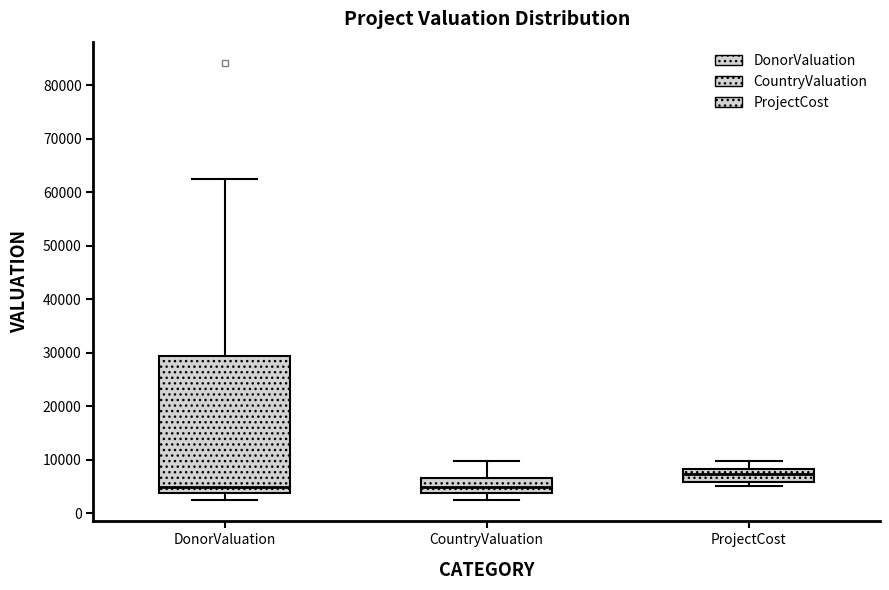

Reading left to right, transcribe this box plot: for each box, give where its median line is, the range the box spans, and where its two whiskers end, as read against the y-axis. The values are not printed on the chart, so give them approximately, as read against the axis.

DonorValuation: median 5000, box 4000 to 29000, whiskers 3000 to 63000
CountryValuation: median 5000, box 4000 to 7000, whiskers 3000 to 10000
ProjectCost: median 7000, box 6000 to 8000, whiskers 5000 to 10000